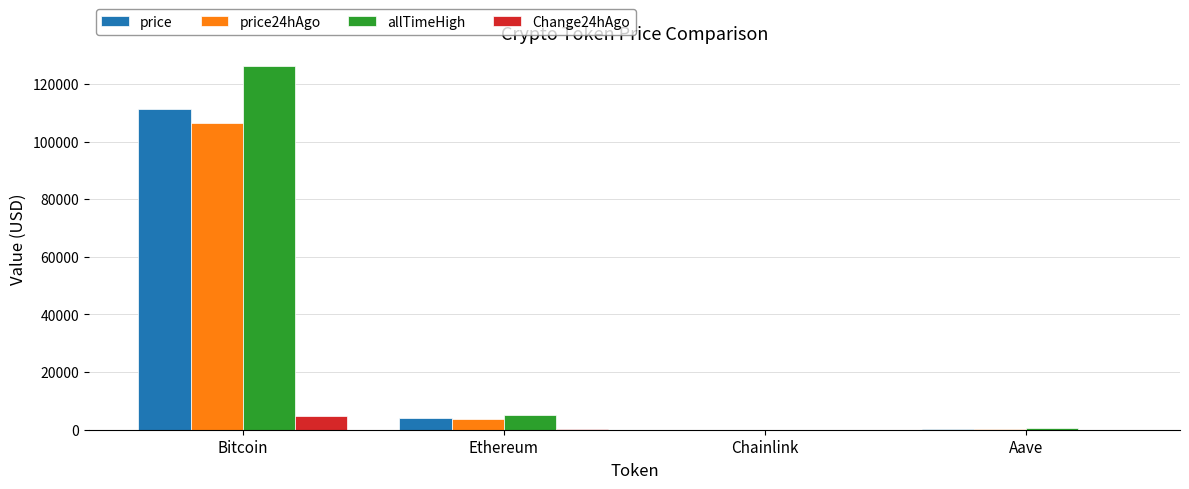

Which series has the largest range (max minus min)?

allTimeHigh